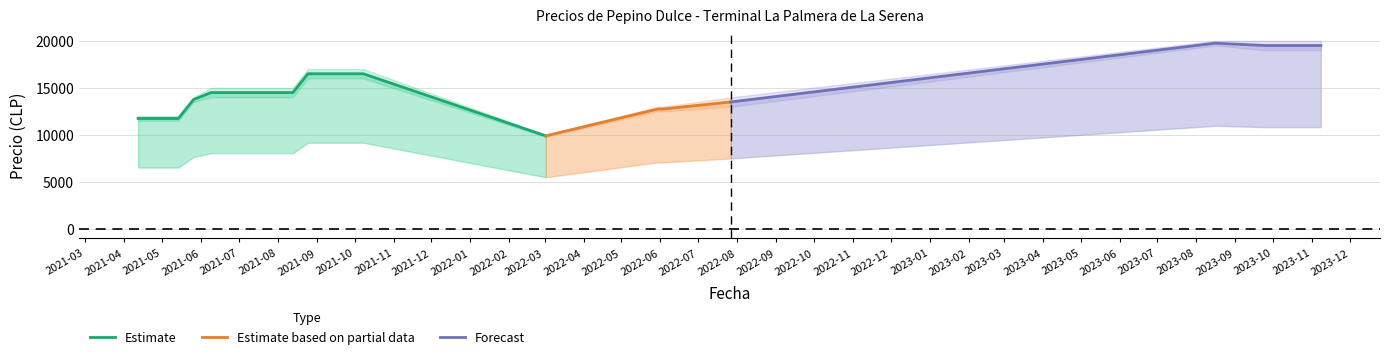

How many interior local valleys does the Precio promedio ponderado series have?

1